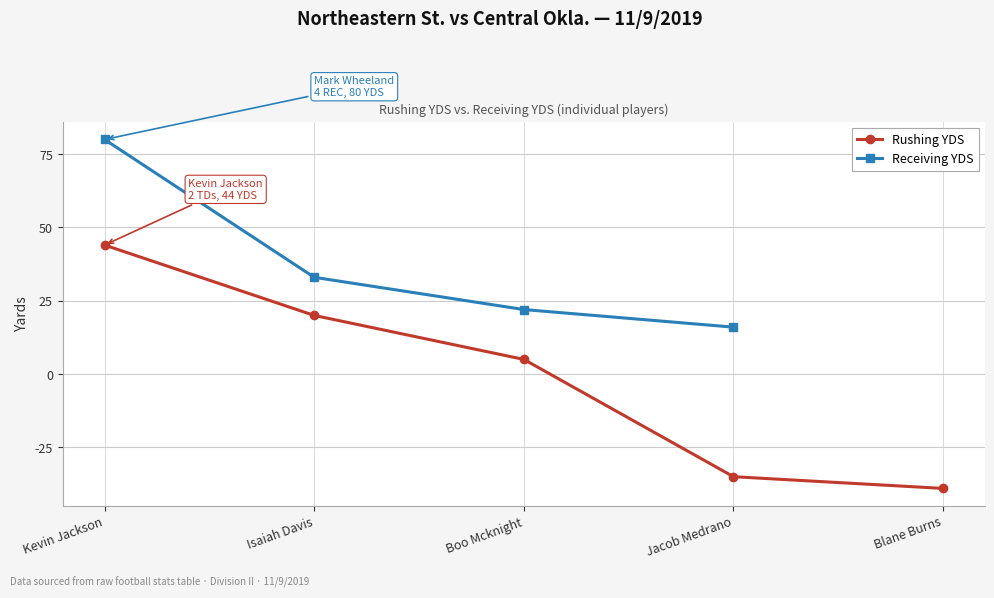

How many values are below 5?

2